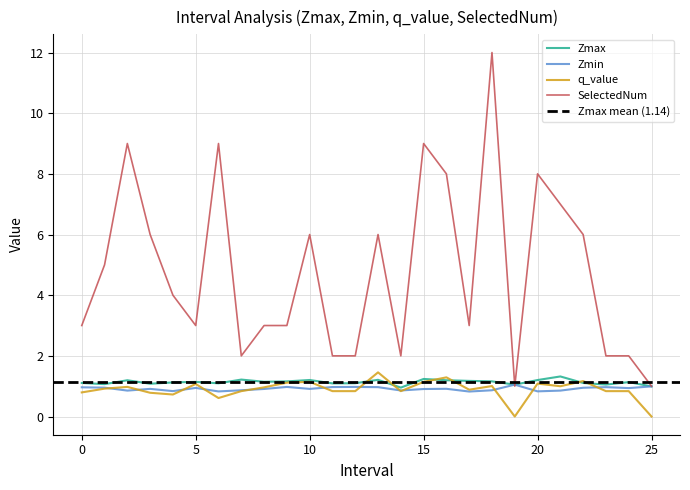

Does the chart display data point markers on the line(s)?

No